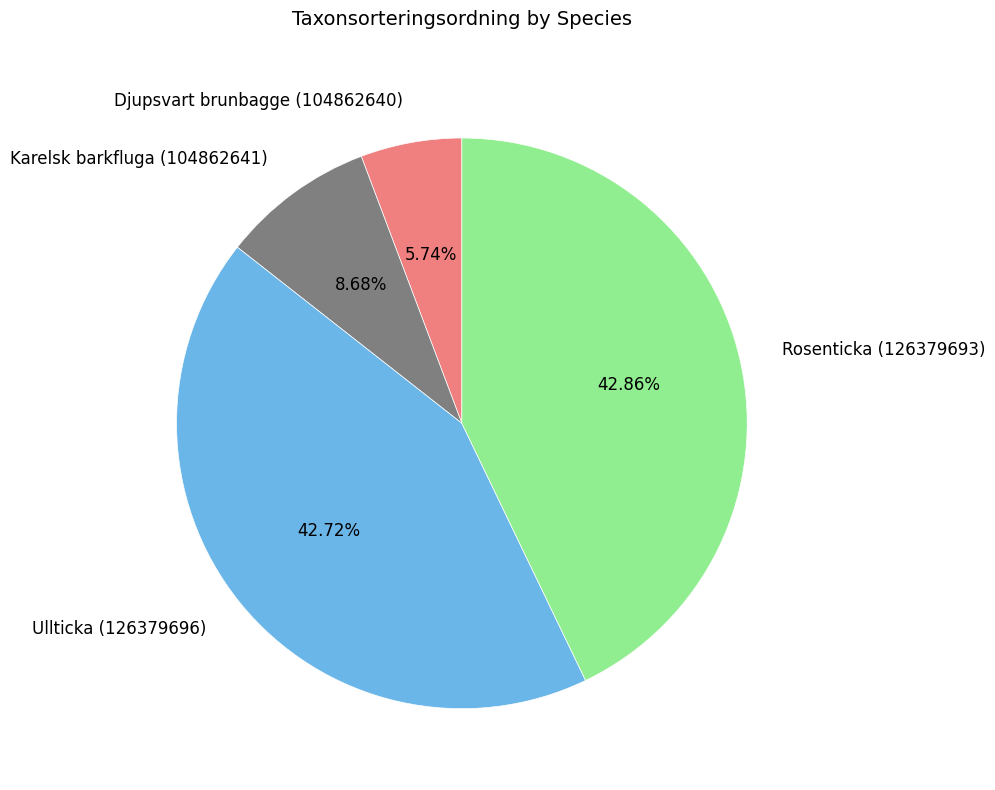

To the nearest percent, what is the combined percentage of Djupsvart brunbagge (104862640) and Karelsk barkfluga (104862641)?

14%